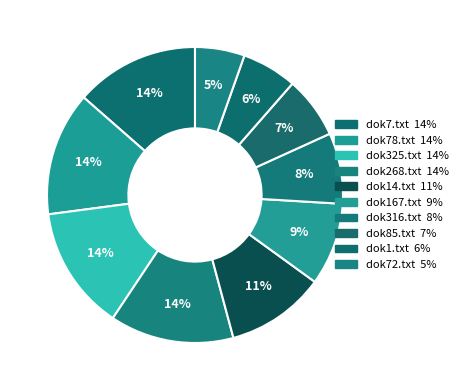

To the nearest percent, what is the combined percentage of dok1.txt and dok268.txt?

20%